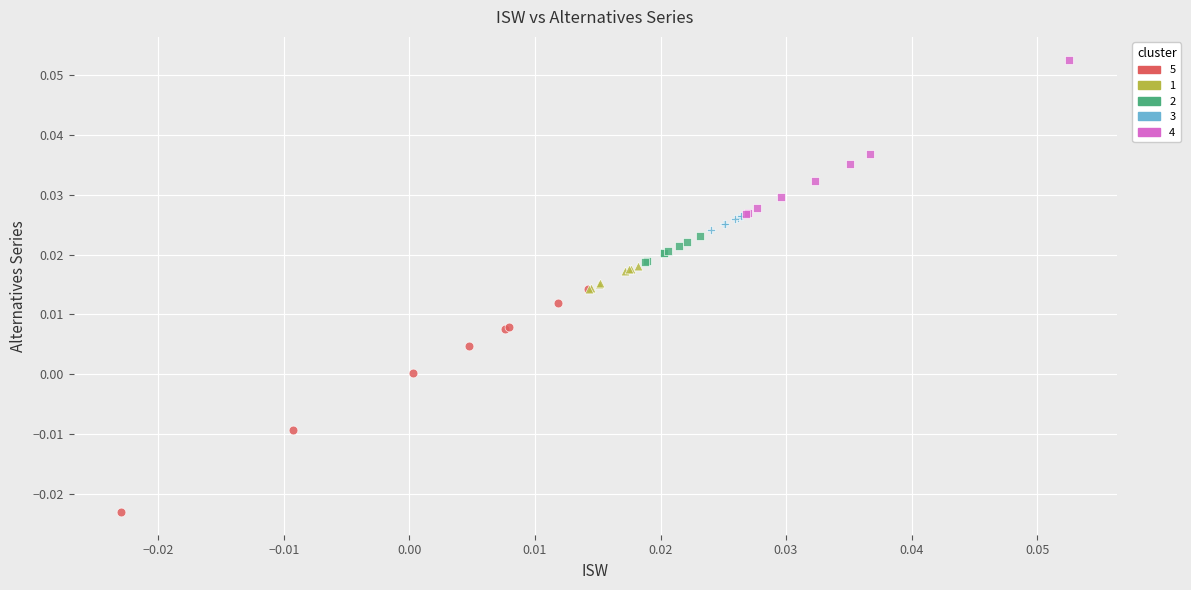

Which series contains the lowest Y value?

5